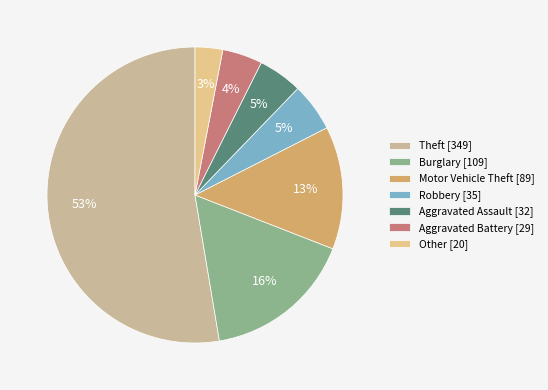

What is the ratio of the value at Robbery to the value at Other?

1.8